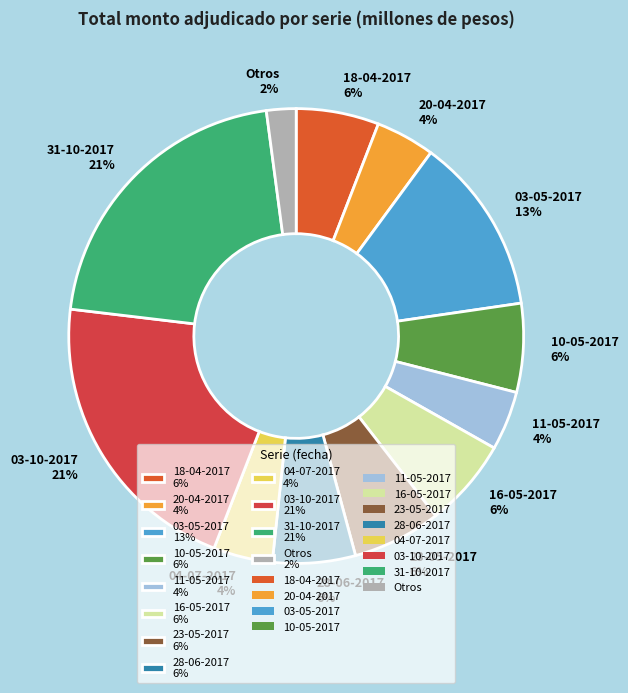

Is the sum of 20-04-2017 4% and 10-05-2017 6% greater than half?

No